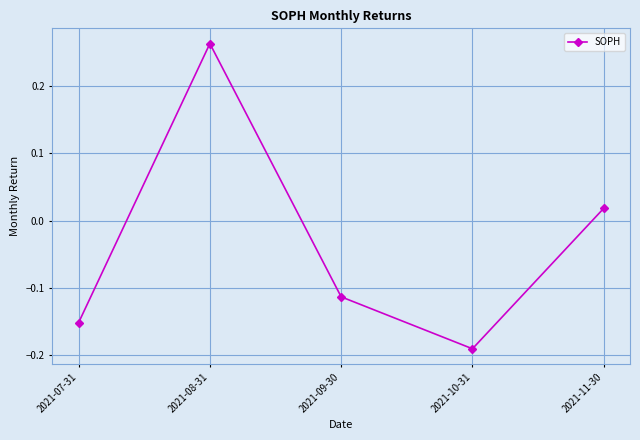

The value at 2021-09-30 is -0.2. True or false?

False